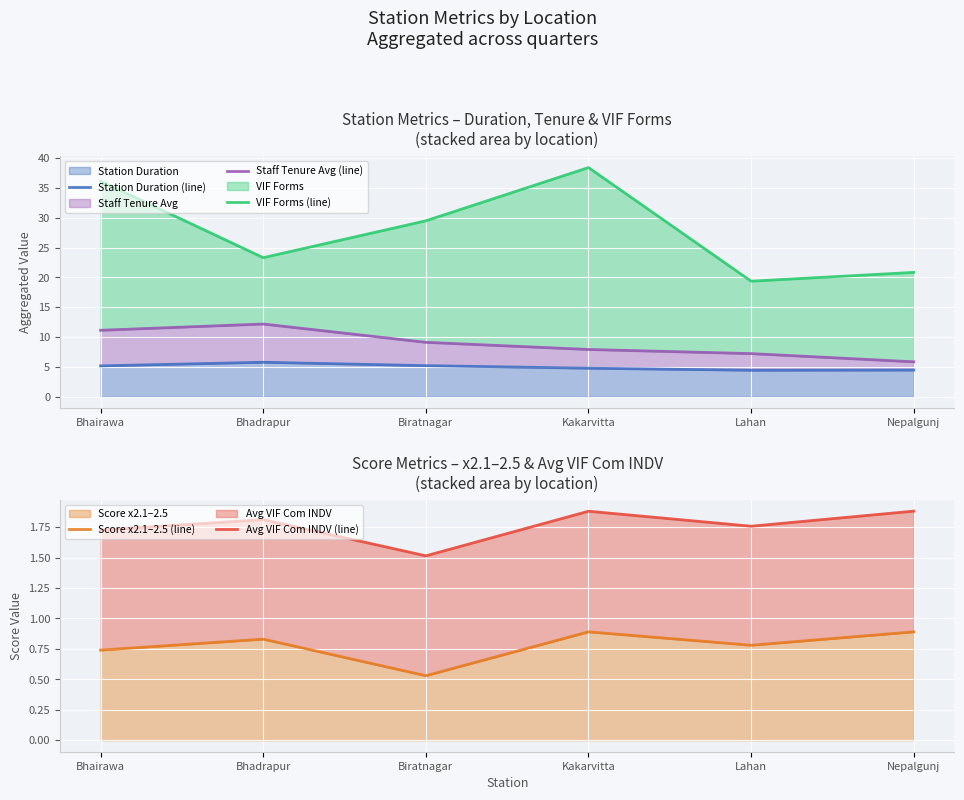

Between Bhadrapur and Nepalgunj, which series saw the biggest shift?

Staff Tenure Avg (line)